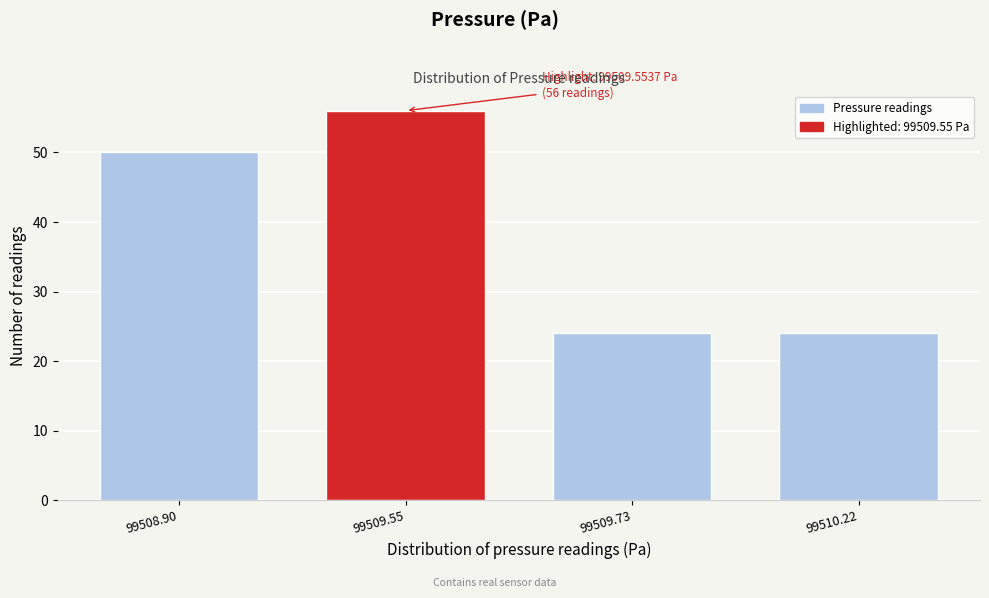

Reading left to right, extract all data points from this chart.

99508.90=50	99509.55=56	99509.73=24	99510.22=24